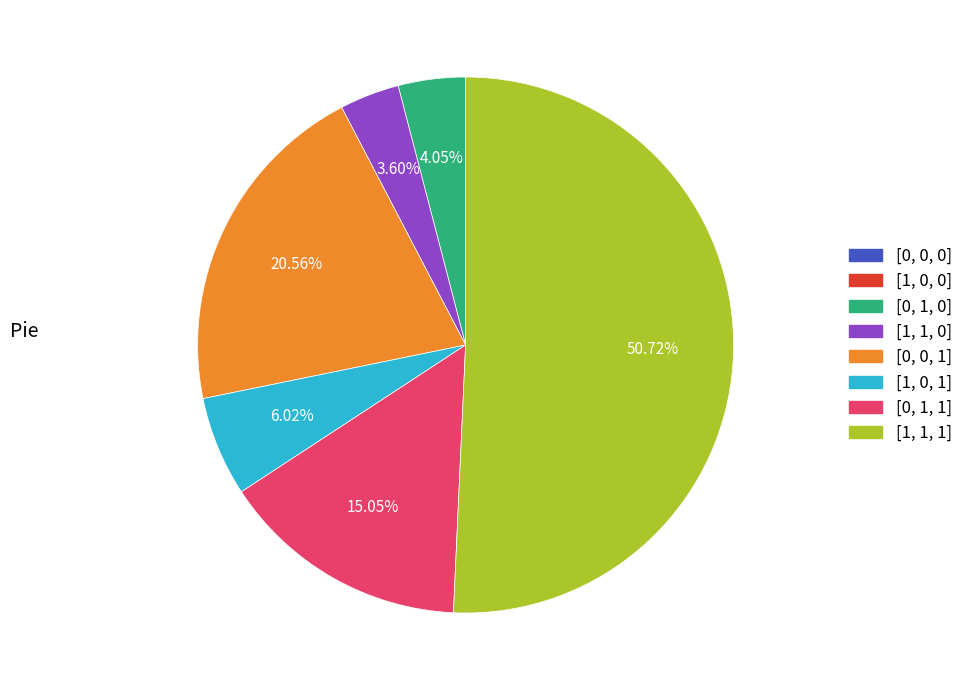

What is the majority slice?

[1, 1, 1]